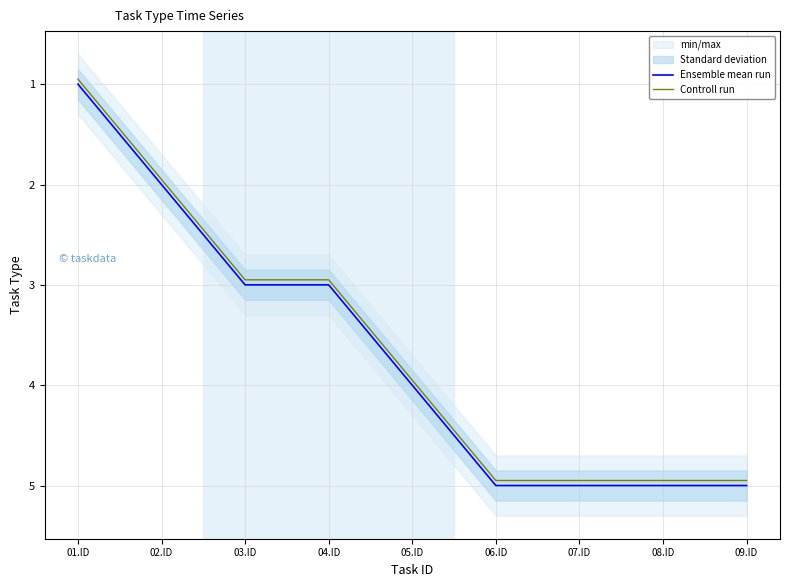

How many lines are shown in the chart?

2